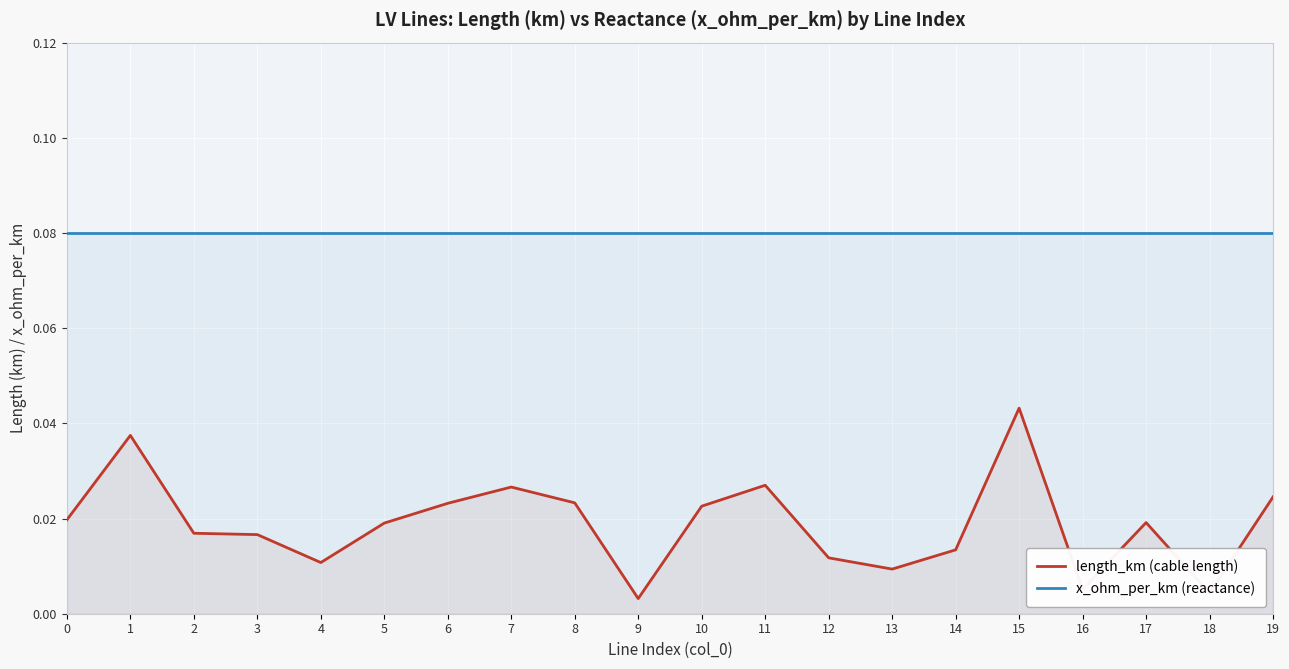

List the series in order of their peak value, lowest first.

length_km (cable length), x_ohm_per_km (reactance)